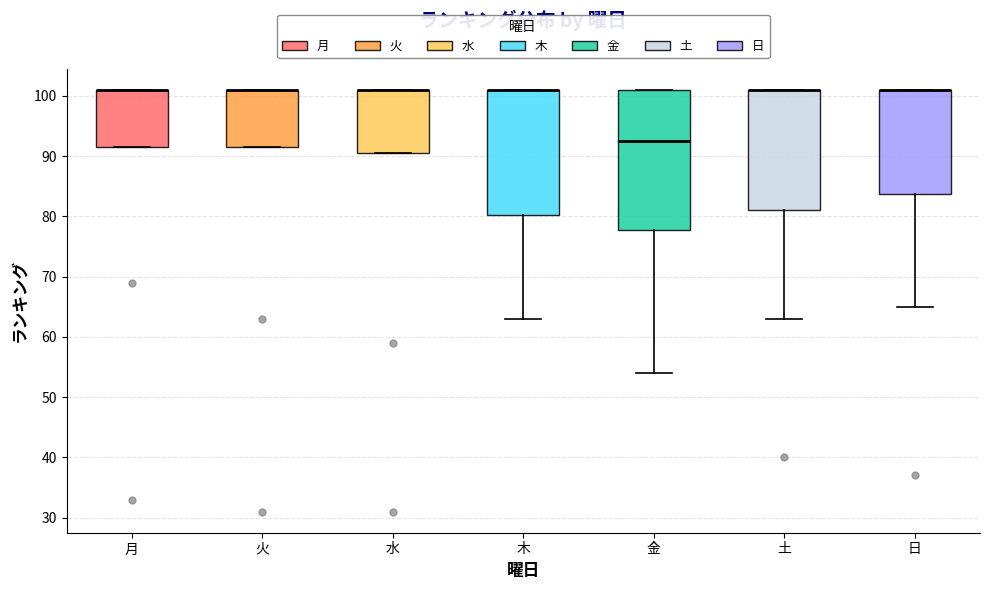

Which box is the tallest, from its lower edge to its upper edge?

金